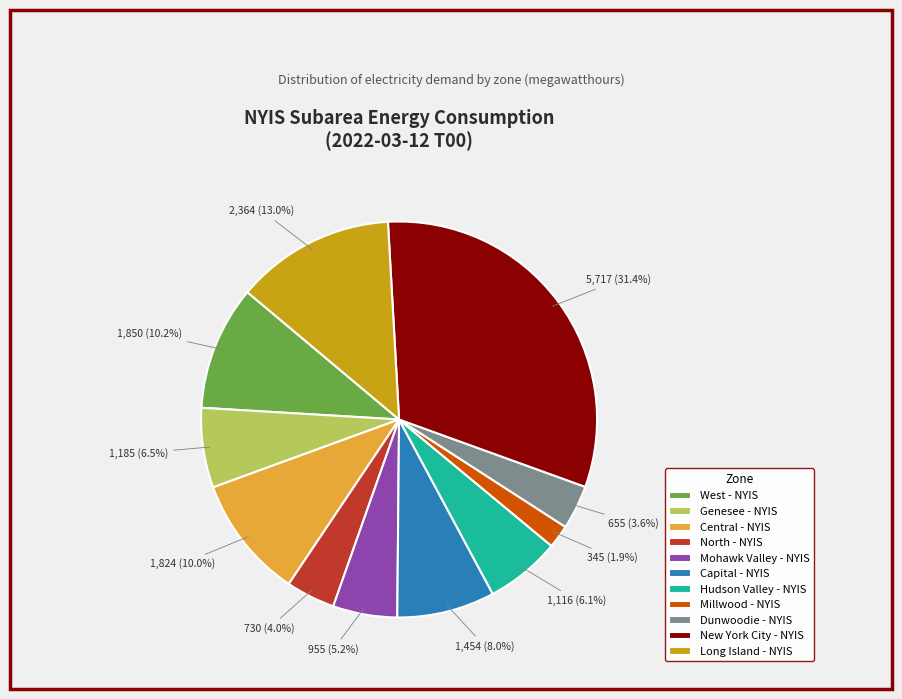

How many slices are in this pie chart?

11